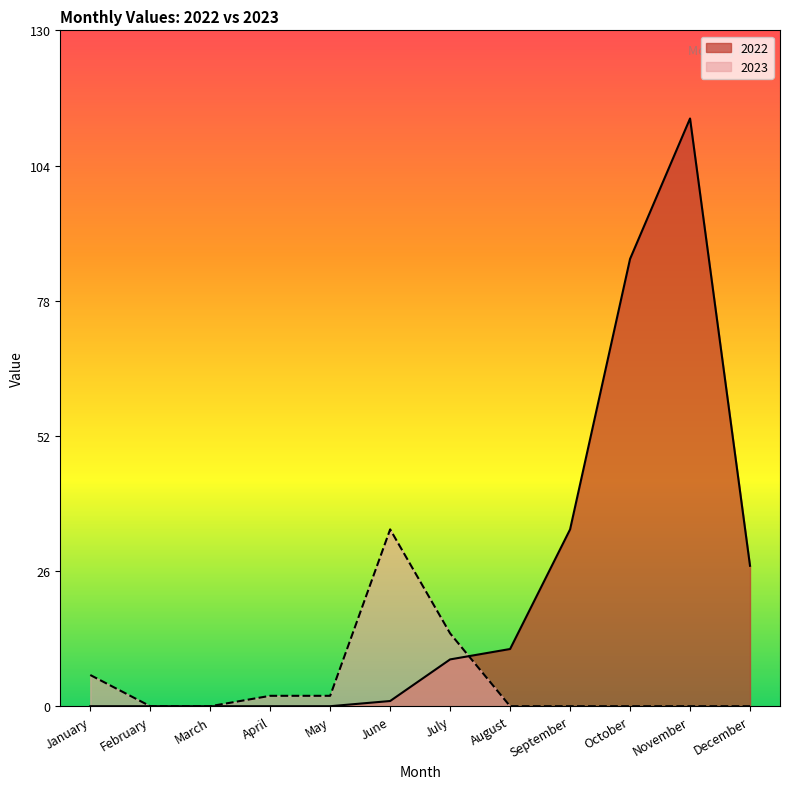

Which label corresponds to the largest value in the chart?

November